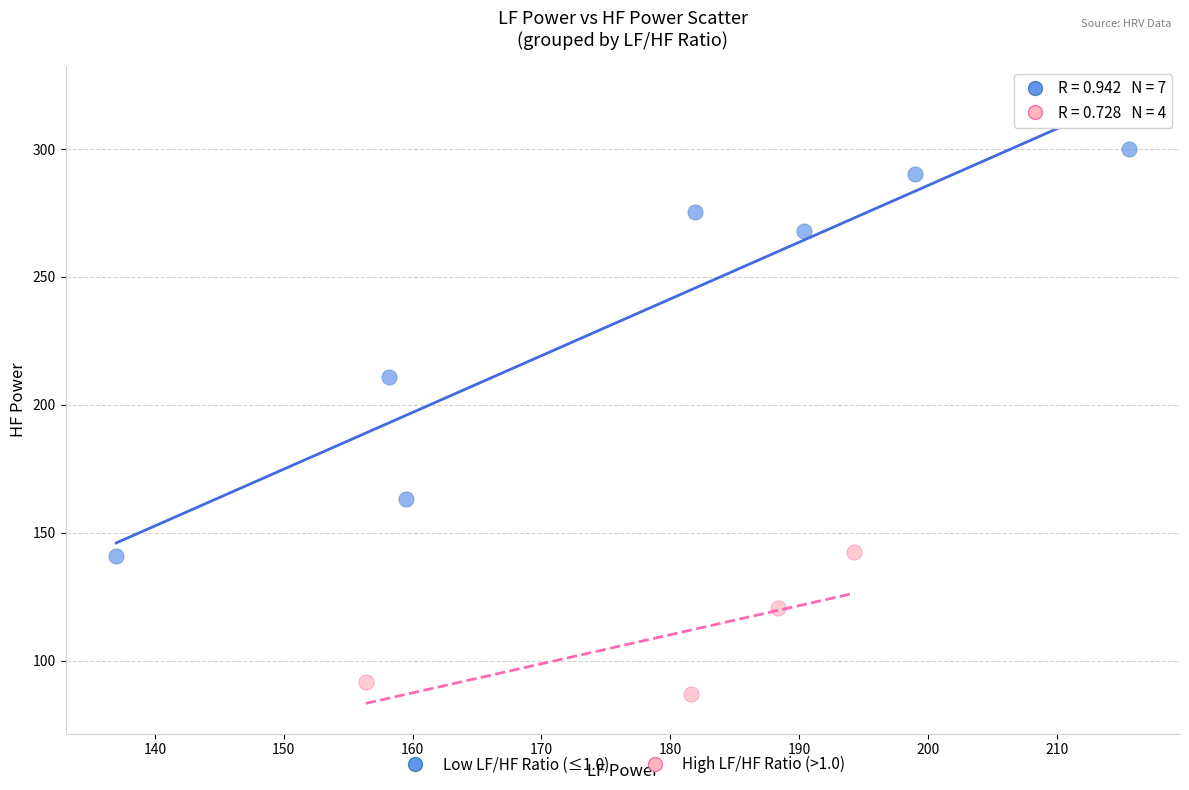

Which series contains the lowest Y value?

High LF/HF Ratio (>1.0)